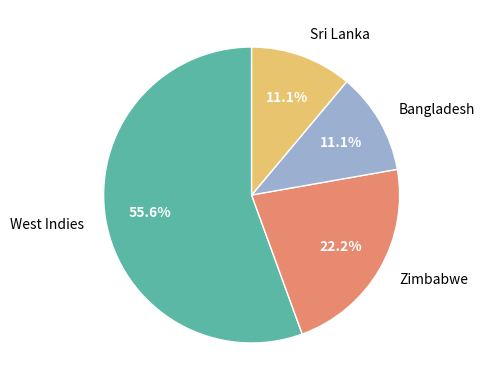

To the nearest percent, what is the difference between the Sri Lanka and Zimbabwe slice percentages?

11%